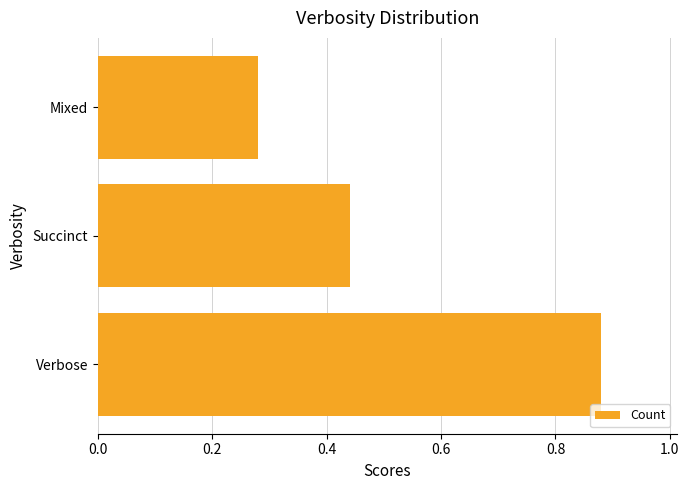

Does the chart contain stacked bars?

No